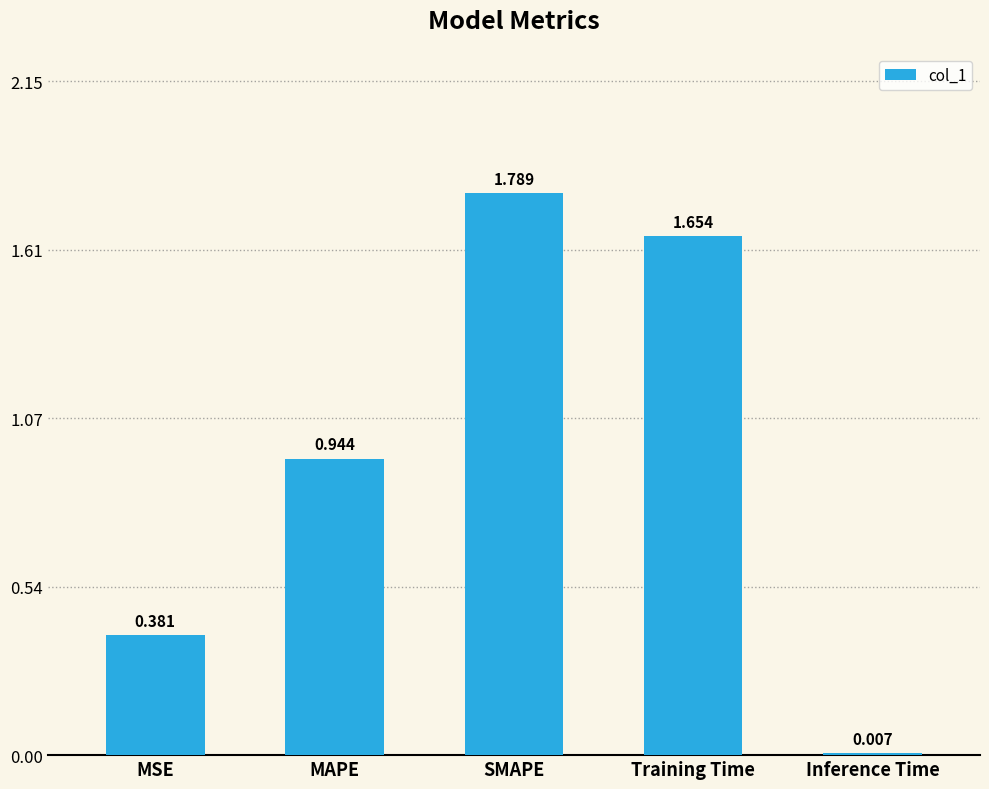

What is the difference between the values at Training Time and MSE?

1.3